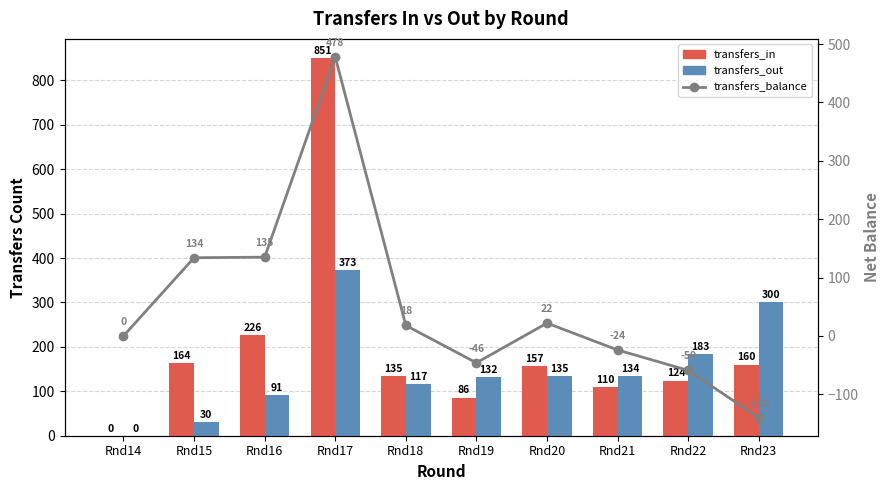

Which has a higher value, Rnd20 or Rnd19?

Rnd20